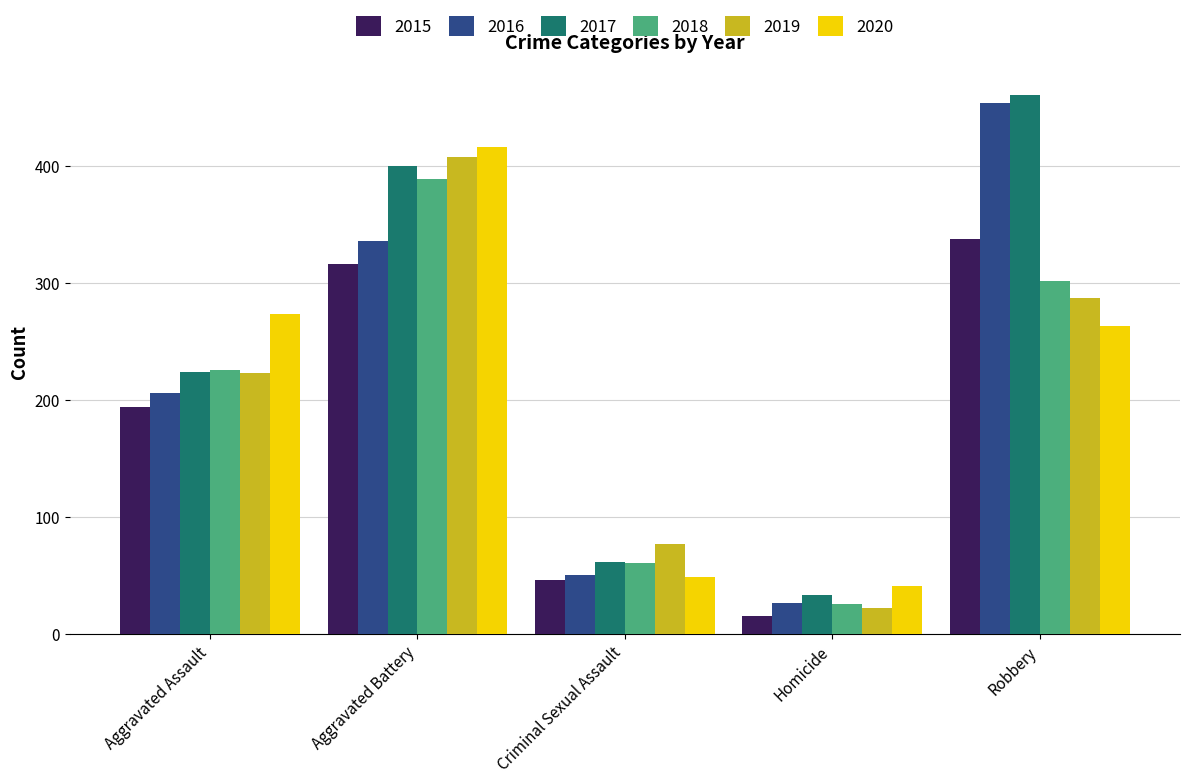

Does the chart contain stacked bars?

No